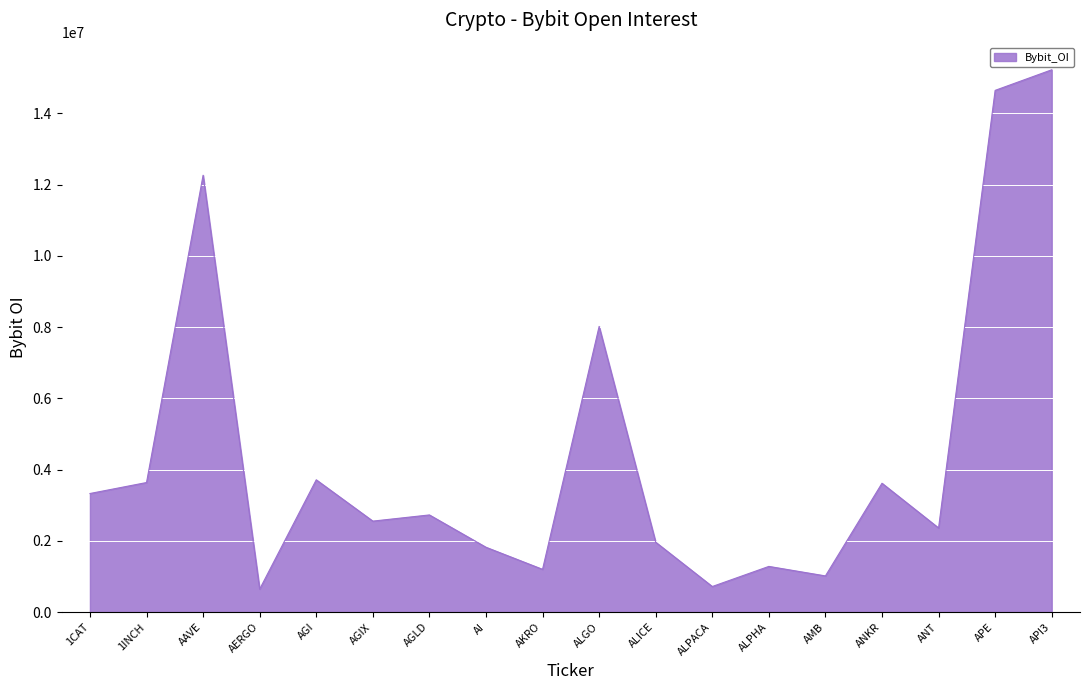

What is the ratio of the value at AGI to the value at AAVE?

0.3